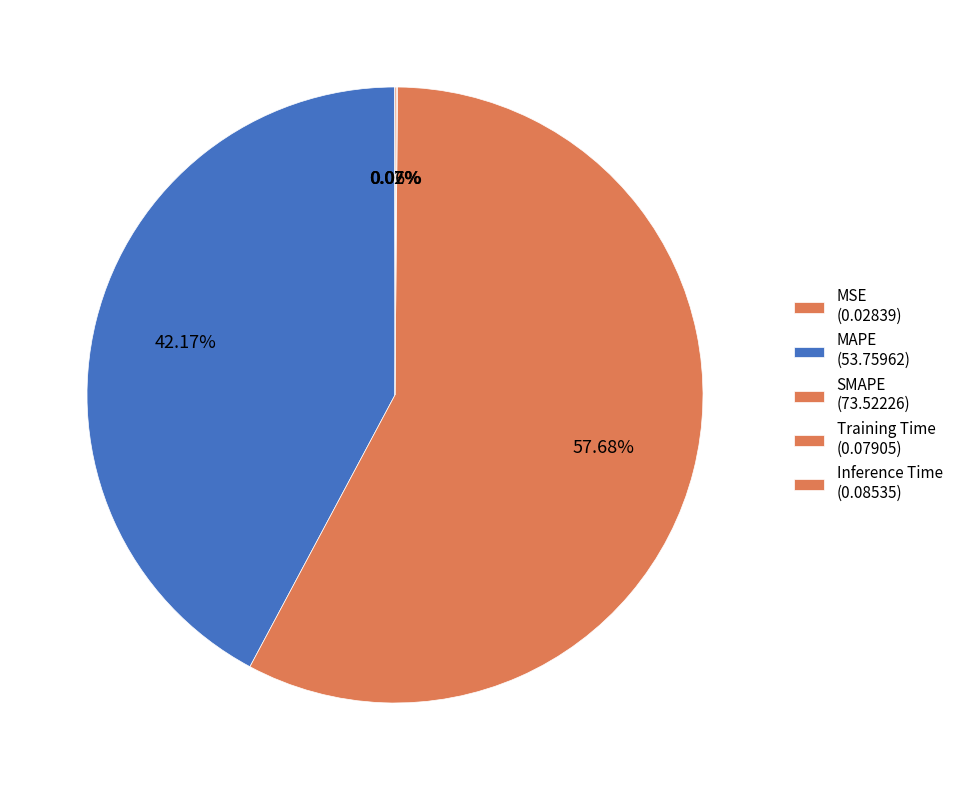

Is it true that SMAPE is 52% of the pie?

False